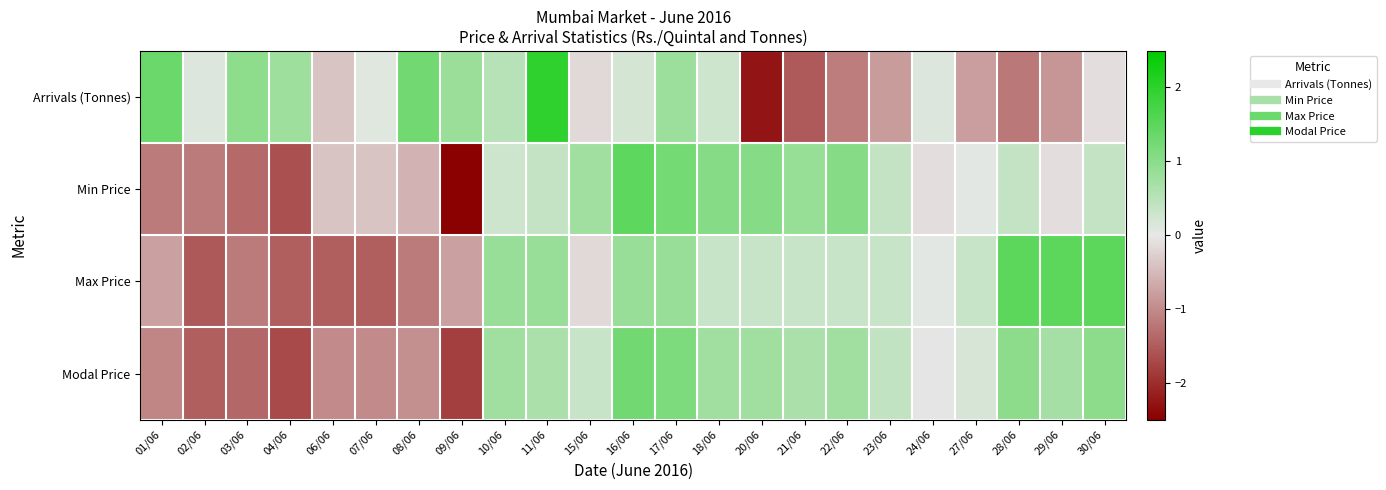

Between 18/06 and 28/06, which series saw the biggest shift?

Arrivals (Tonnes)